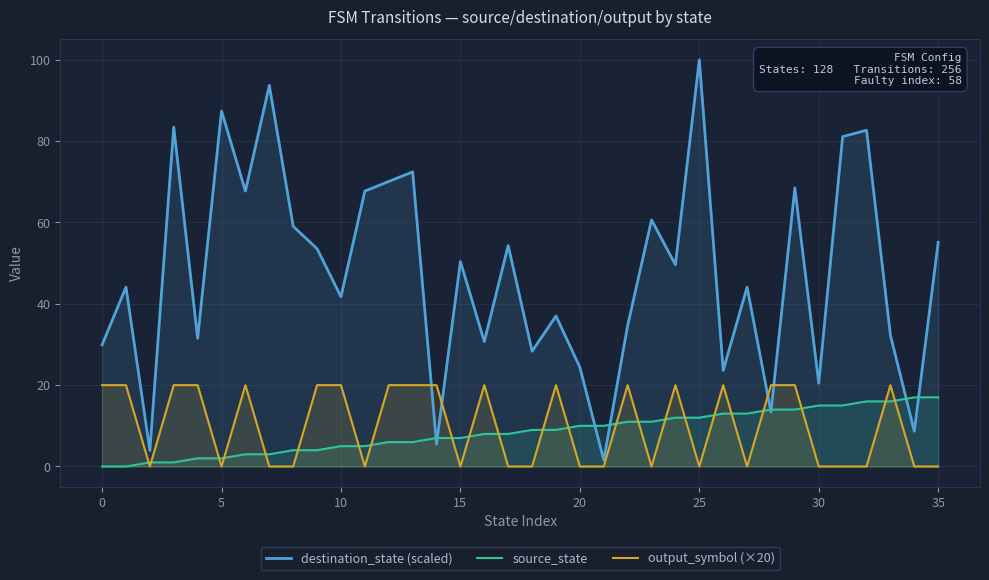

Which series has the largest range (max minus min)?

destination_state (scaled)